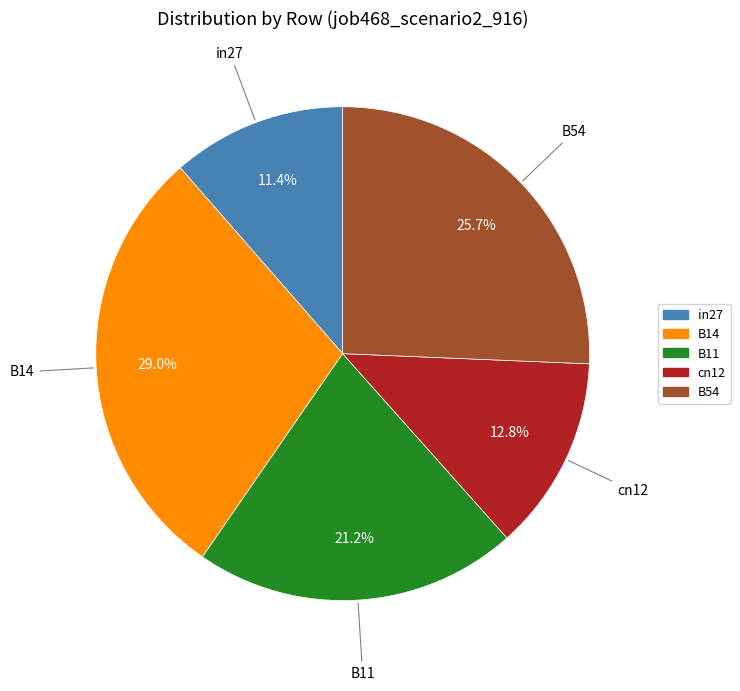

Is the sum of B54 and in27 greater than half?

No